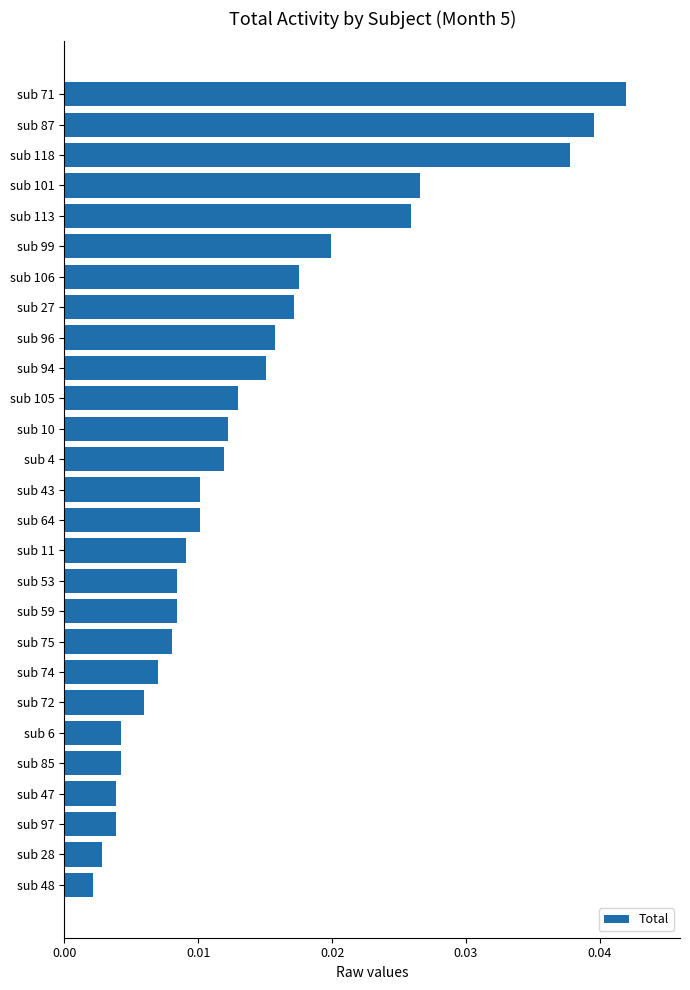

Which label corresponds to the largest value in the chart?

sub 71